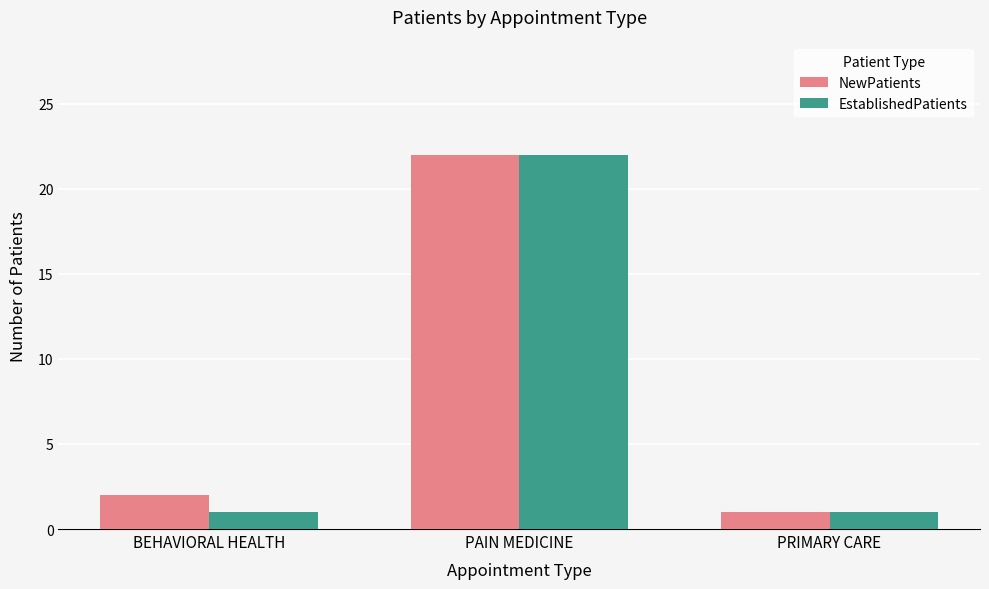

What is the label of the 1st bar from the right?

PRIMARY CARE